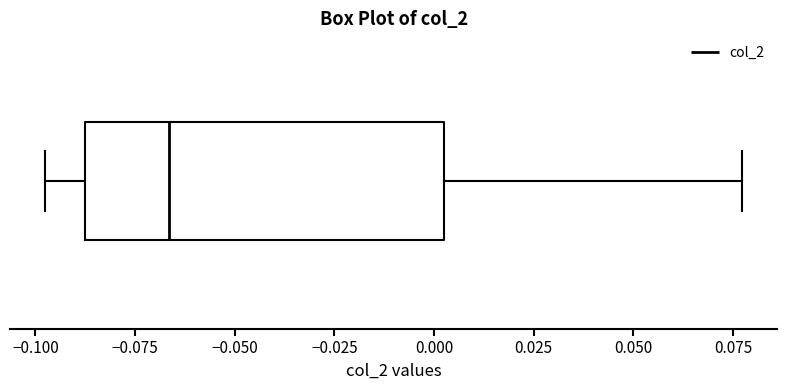

Read this box plot against the x-axis: the position of the median line, the range covered by the box, and the ends of both whiskers. The values are not printed on the chart, so give them approximately, as read against the axis.

median -0.065, box -0.090 to 0.000, whiskers -0.100 to 0.075